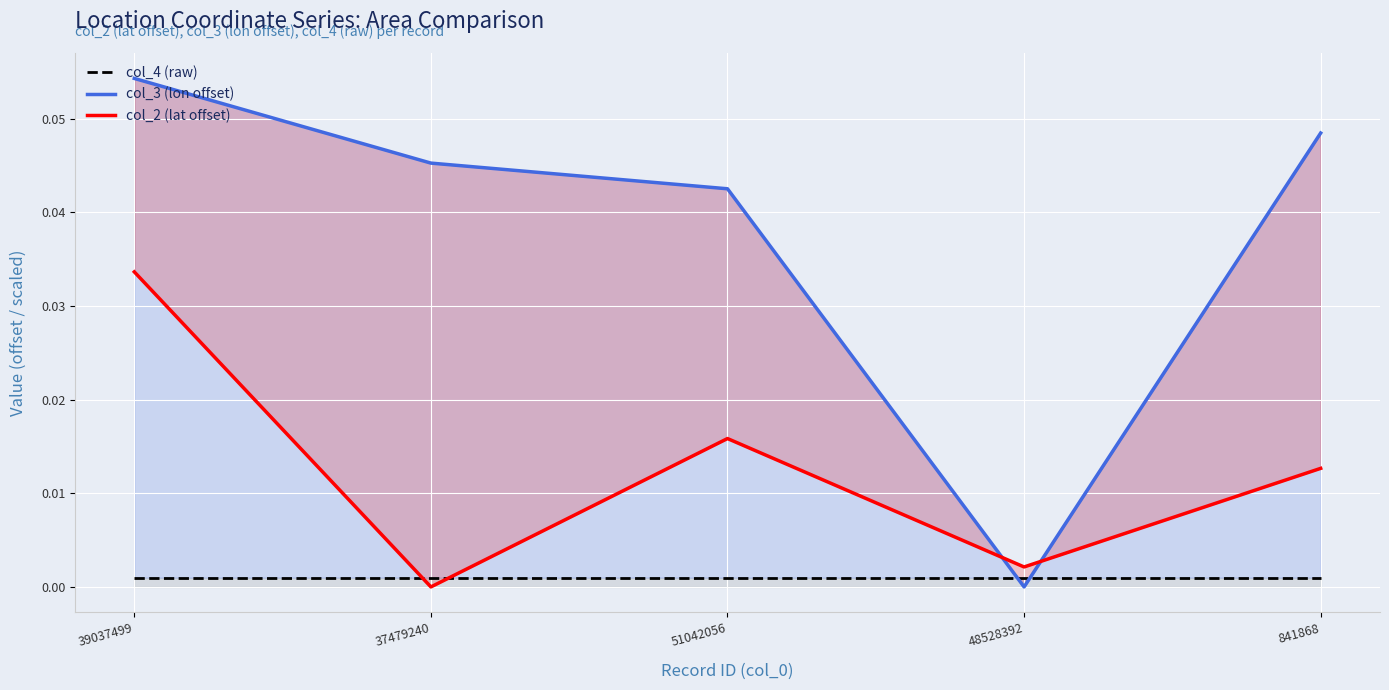

Rank the categories by col_4 (raw) value from highest to lowest.

39037499, 37479240, 51042056, 48528392, 841868